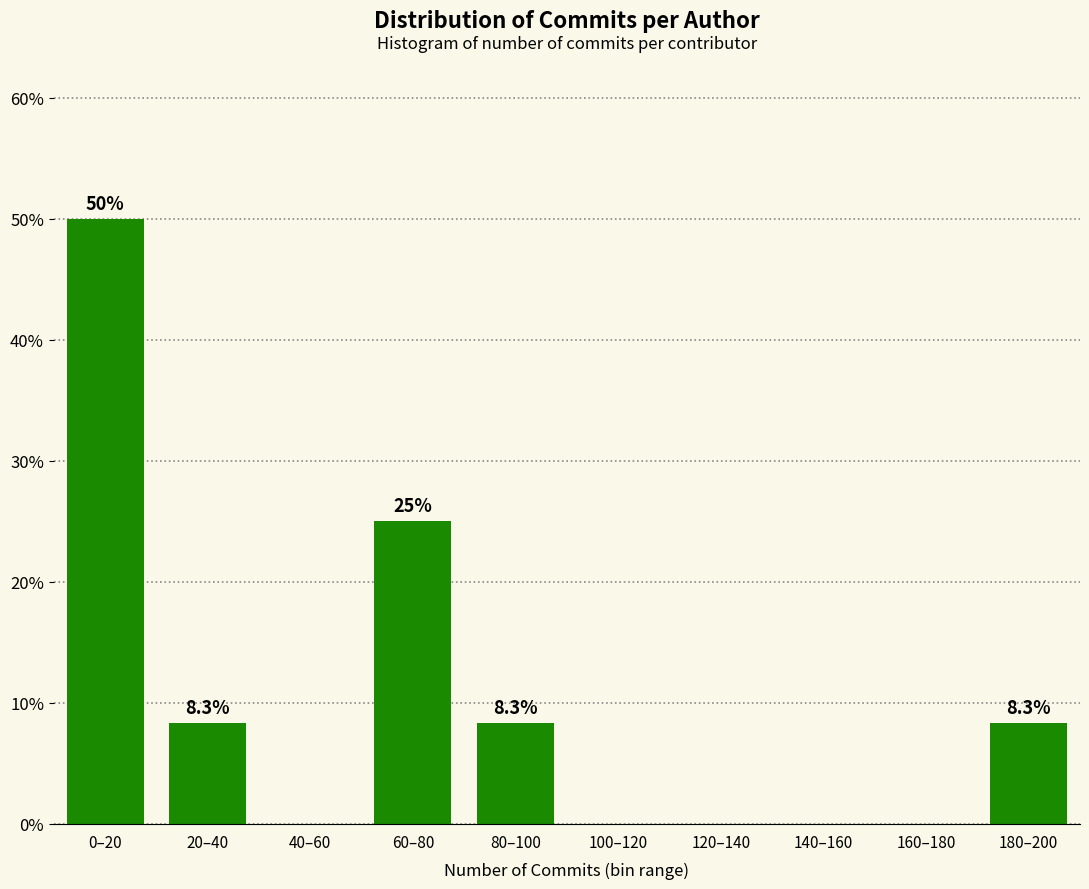

Reading right to left, transcribe all the data shown in this chart.

180–200=8.3	160–180=0.0	140–160=0.0	120–140=0.0	100–120=0.0	80–100=8.3	60–80=25.0	40–60=0.0	20–40=8.3	0–20=50.0